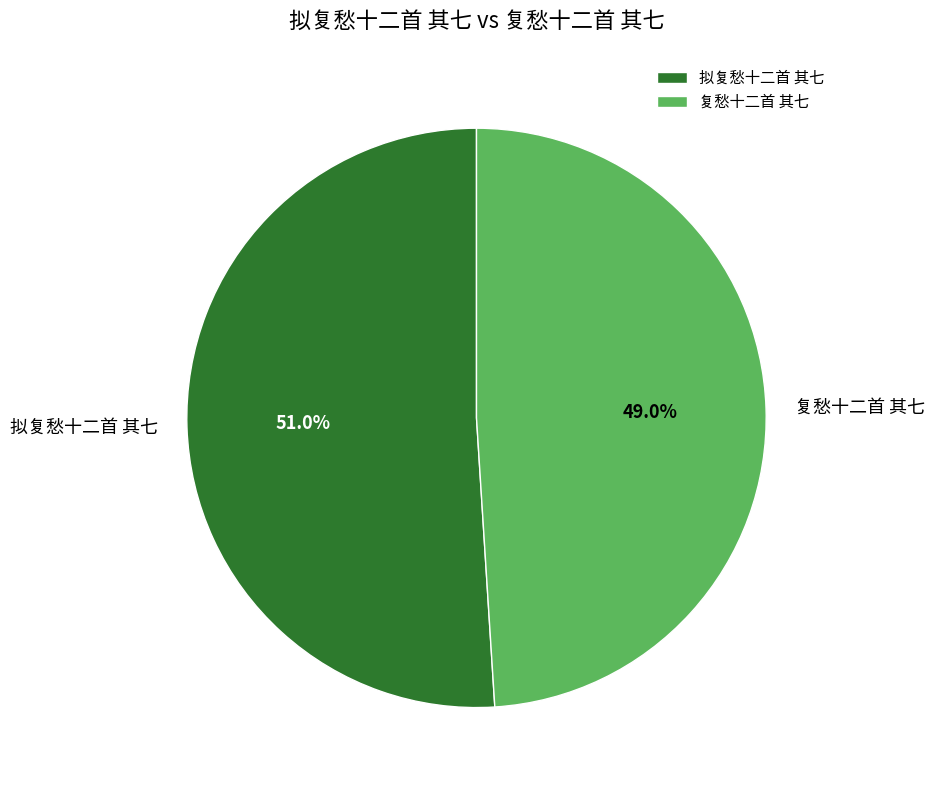

Which slice is the largest?

拟复愁十二首 其七